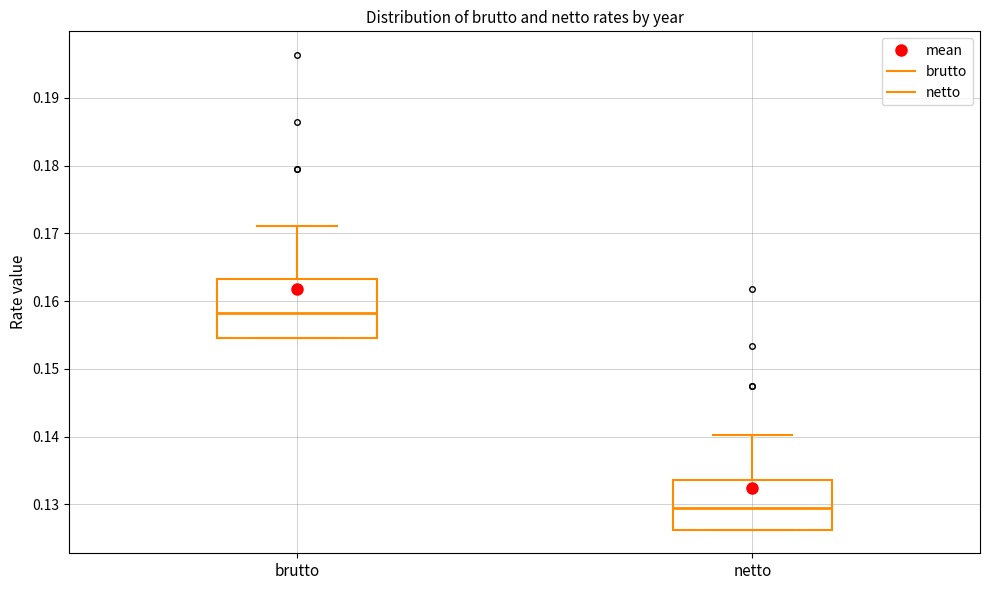

Reading left to right, transcribe this box plot: for each box, give where its median line is, the range the box spans, and where its two whiskers end, as read against the y-axis. The values are not printed on the chart, so give them approximately, as read against the axis.

brutto: median 0.158, box 0.155 to 0.163, whiskers 0.155 to 0.171
netto: median 0.129, box 0.126 to 0.134, whiskers 0.126 to 0.140